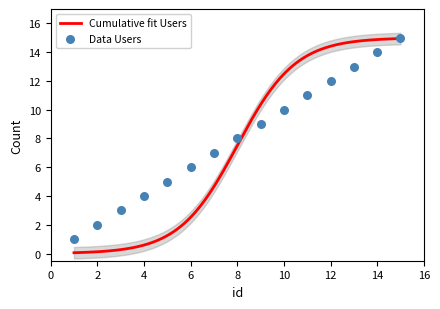

What is the change in value from 6 to 13?

+7